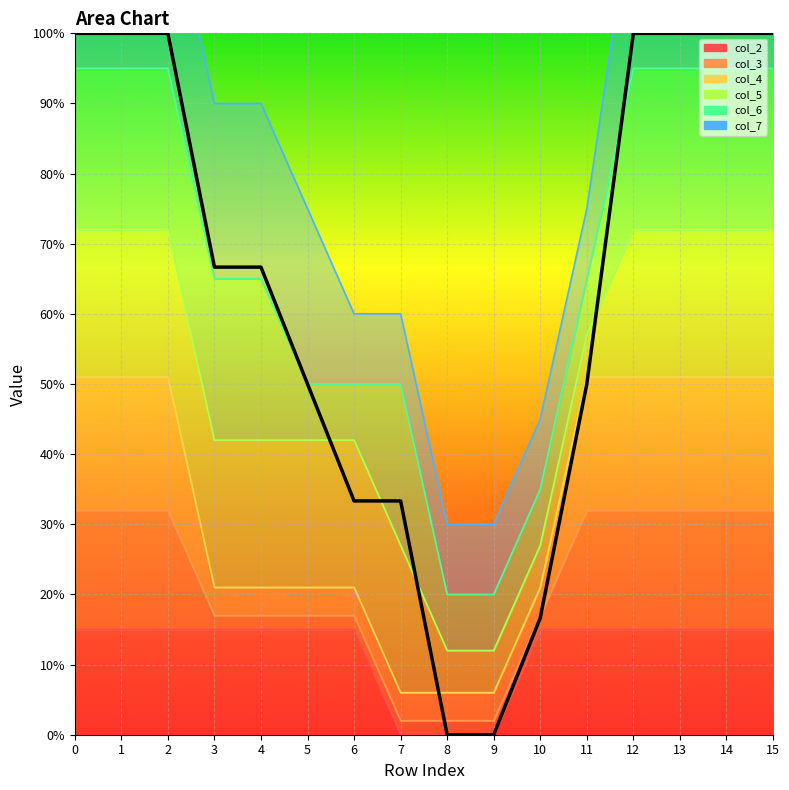

Is it true that the value at 0 is 1.0?

True